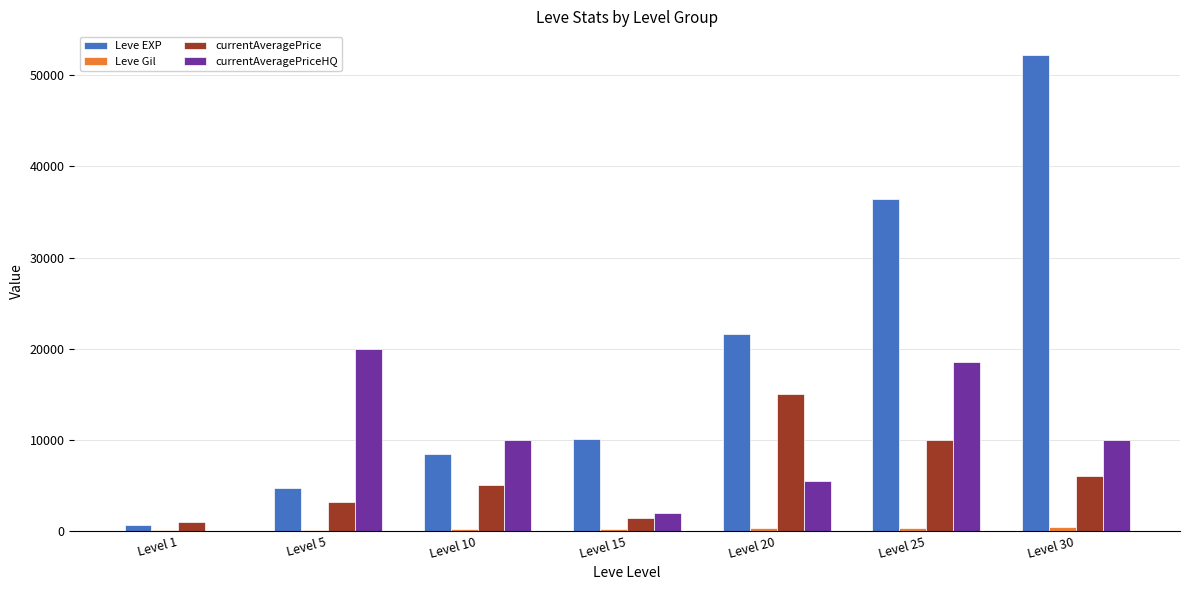

Between Level 1 and Level 5, which series saw the biggest shift?

currentAveragePriceHQ